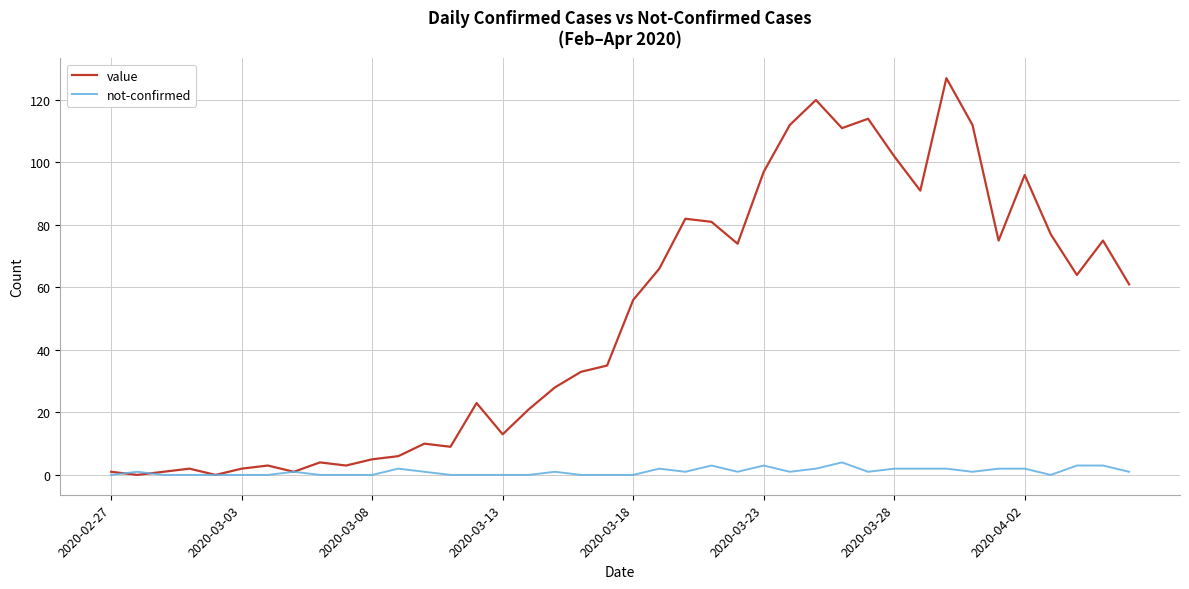

What is the maximum value for value?

127